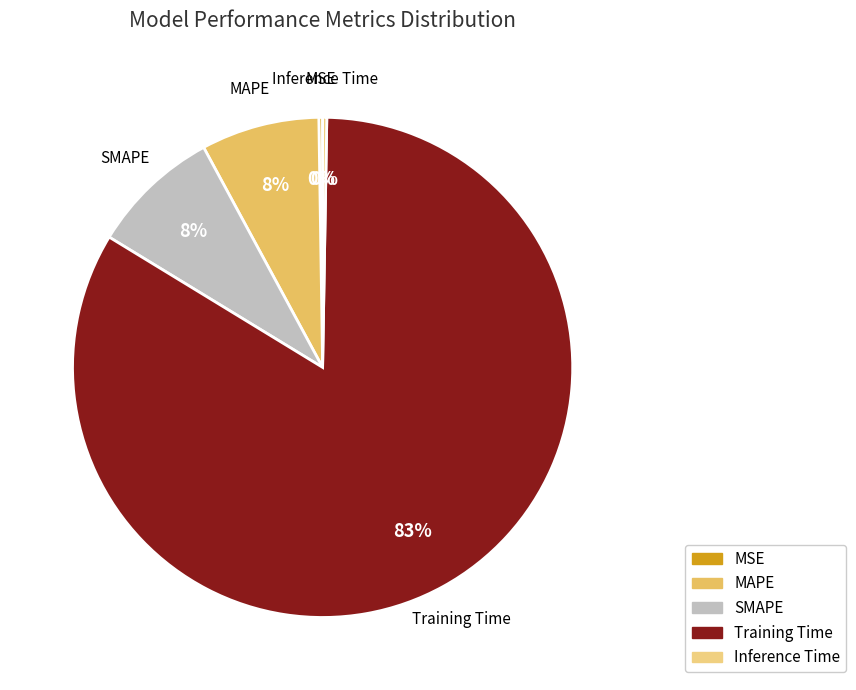

Which category accounts for the majority?

Training Time